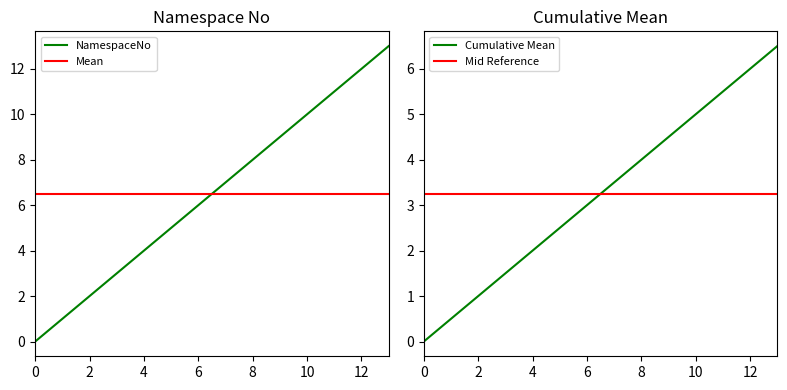

Reading left to right, transcribe all the data shown in this chart.

NamespaceNo: 0.0	1.0	2.0	3.0	4.0	5.0	6.0	7.0	8.0	9.0	10.0	11.0	12.0	13.0
Mean: 6.5	6.5	6.5	6.5	6.5	6.5	6.5	6.5	6.5	6.5	6.5	6.5	6.5	6.5
Cumulative Mean: 0.0	0.5	1.0	1.5	2.0	2.5	3.0	3.5	4.0	4.5	5.0	5.5	6.0	6.5
Mid Reference: 3.2	3.2	3.2	3.2	3.2	3.2	3.2	3.2	3.2	3.2	3.2	3.2	3.2	3.2